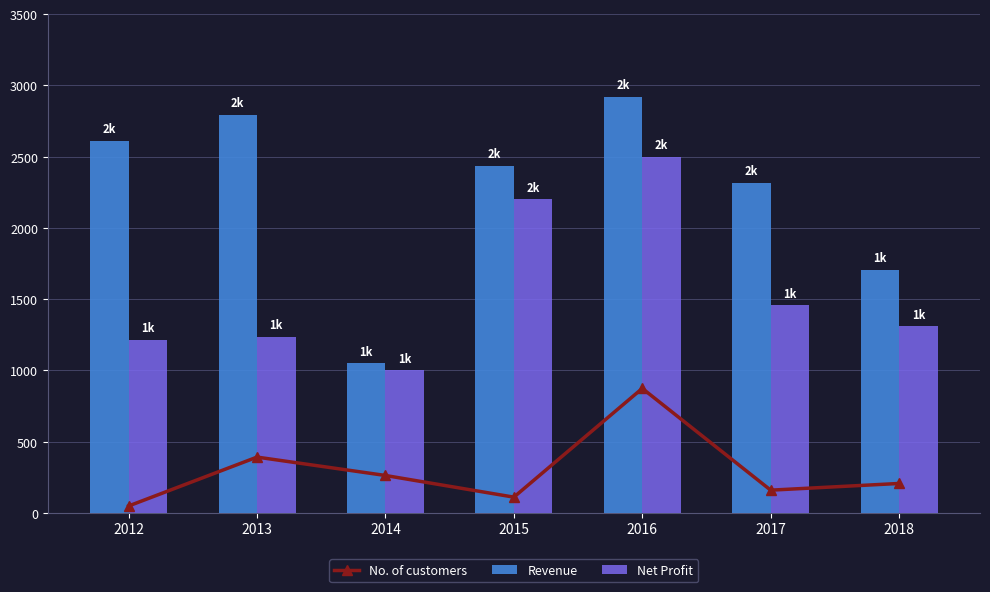

What are all the series names shown in the legend?

No. of customers, Revenue, Net Profit